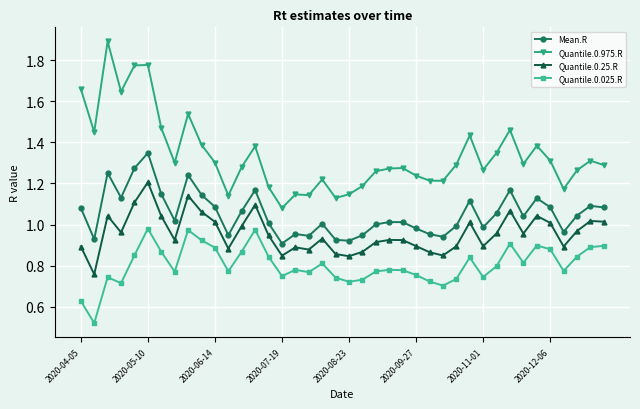

Which series has the widest spread of values?

Quantile.0.975.R